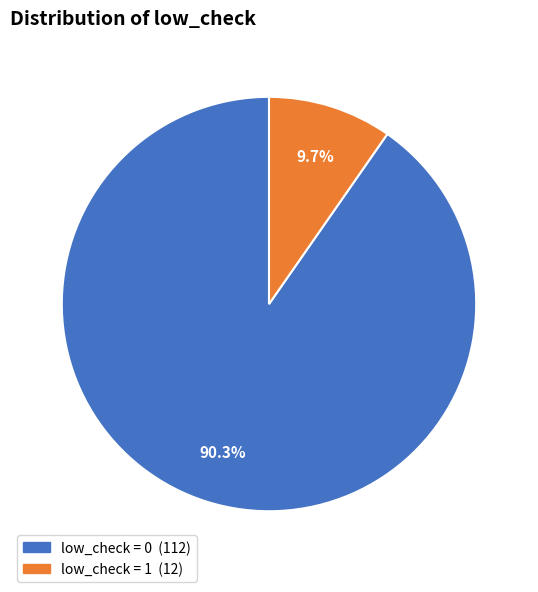

Is there any slice that represents more than half of the pie?

Yes